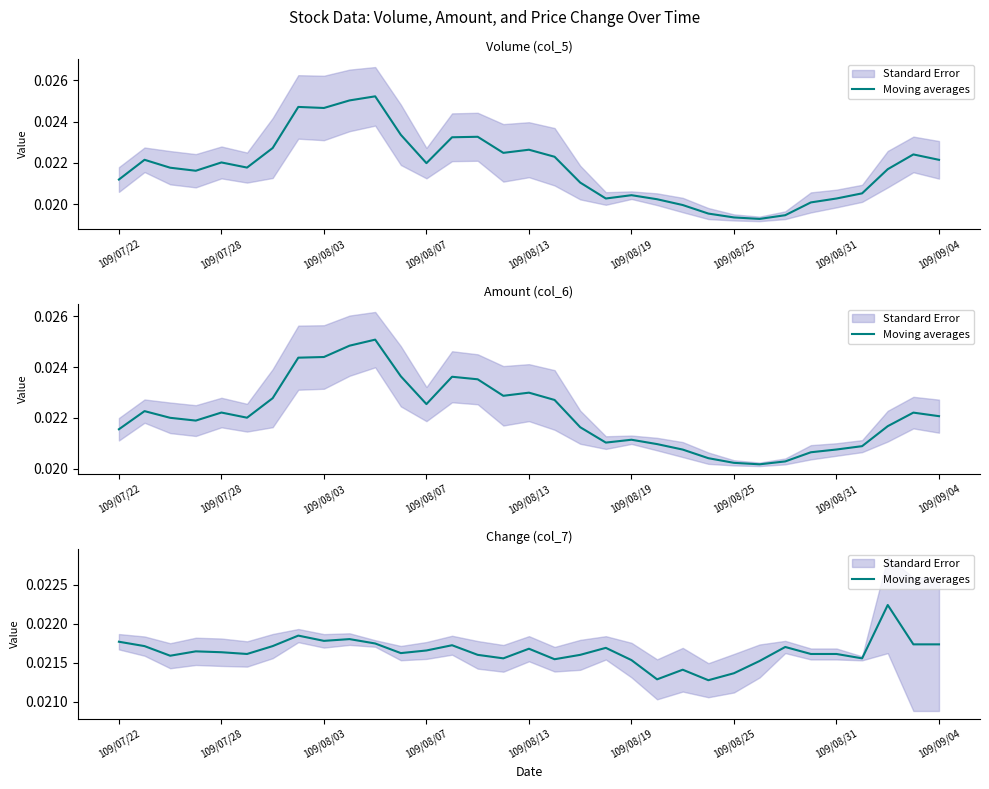

How many points are higher than both their immediate neighbors (excluding endpoints)?

9